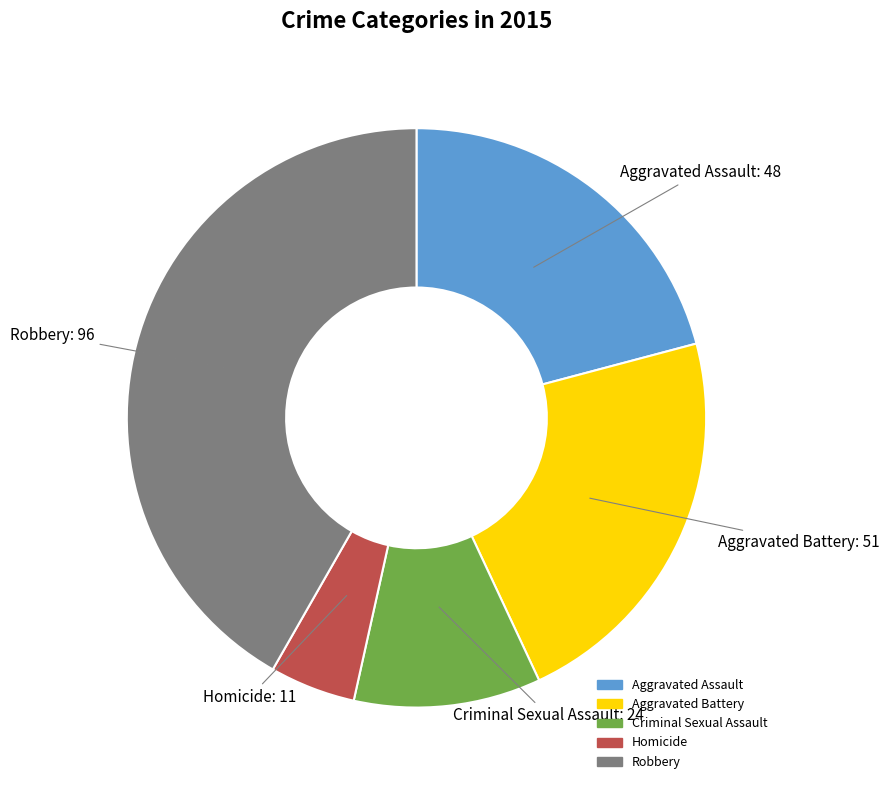

Which has a higher value, Aggravated Battery or Homicide?

Aggravated Battery